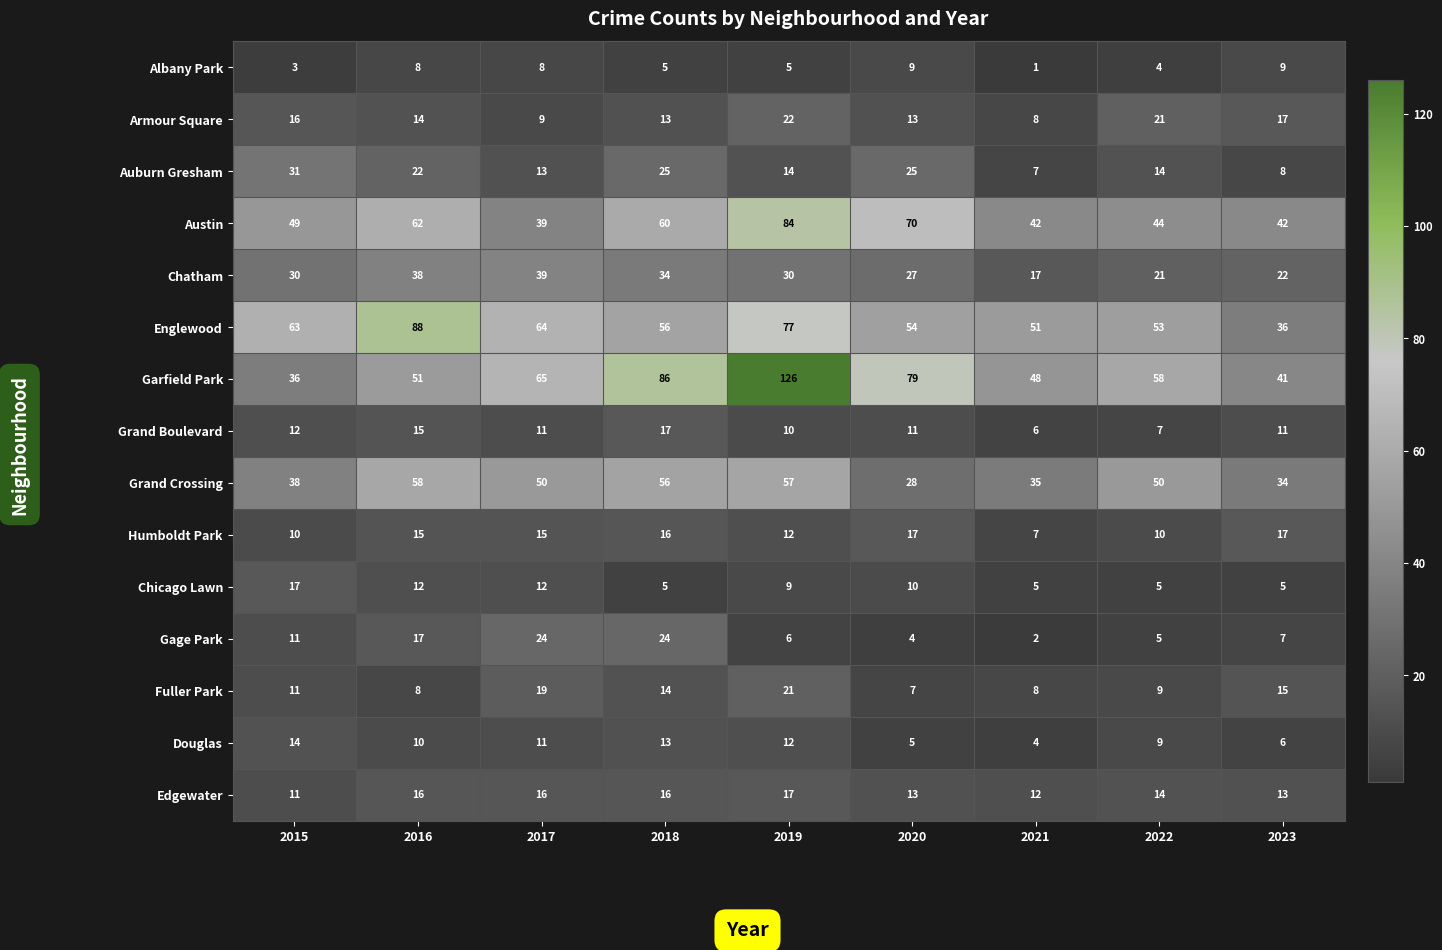

What is the highest value of the Humboldt Park series?

17